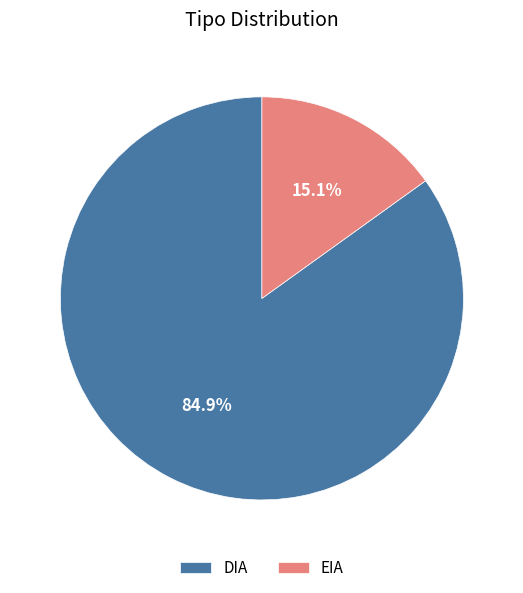

Which has a higher value, EIA or DIA?

DIA